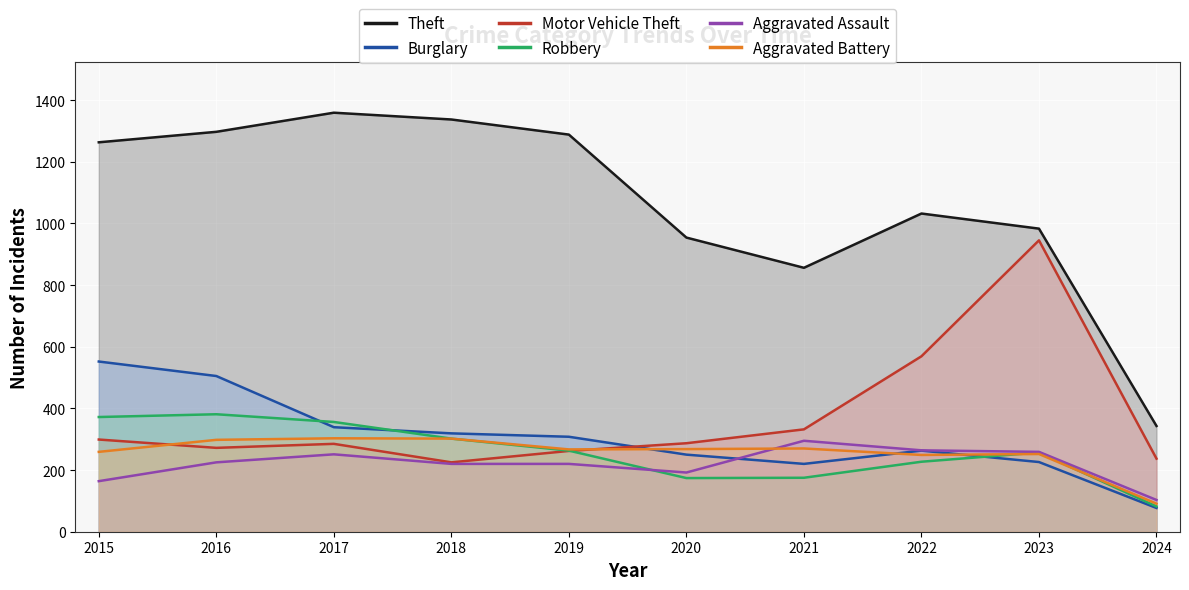

At which category is the sum across all series the highest?

2016